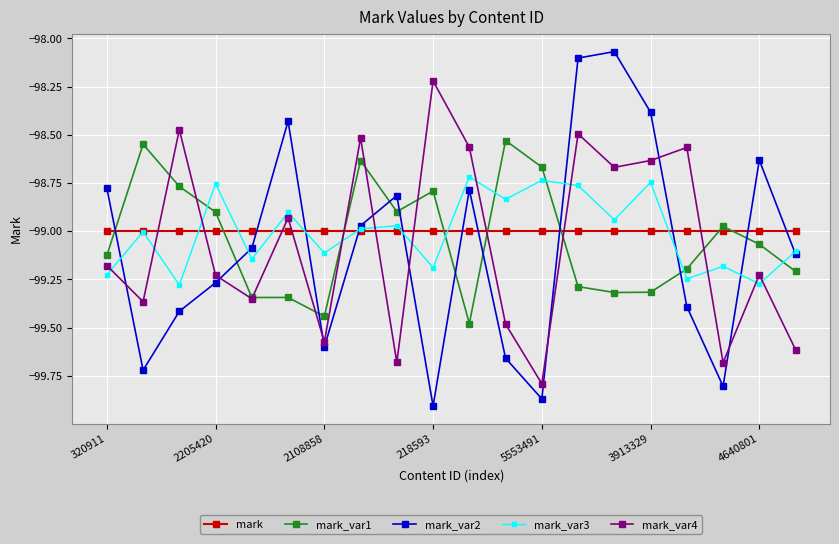

Rank the series by their maximum value, from lowest to highest.

mark, mark_var3, mark_var1, mark_var4, mark_var2